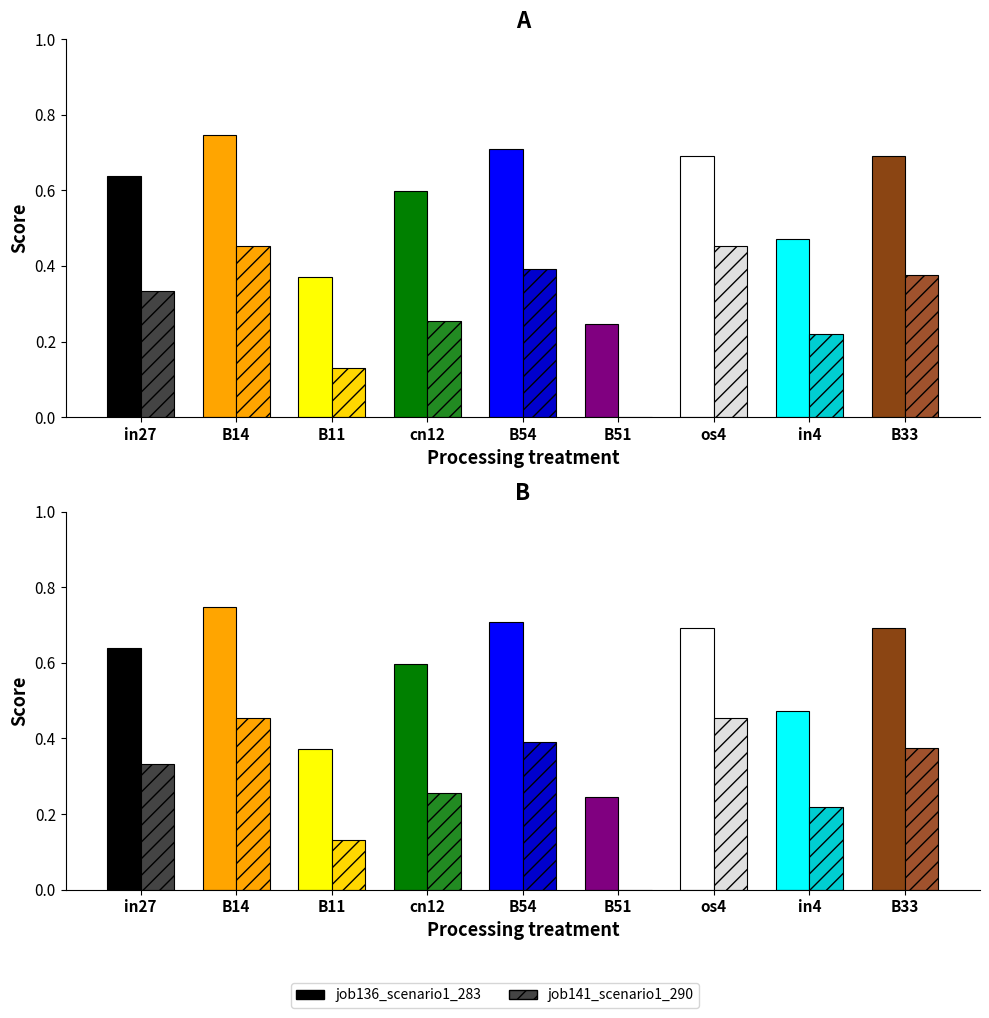

At how many categories does at least one series exceed 0?

9